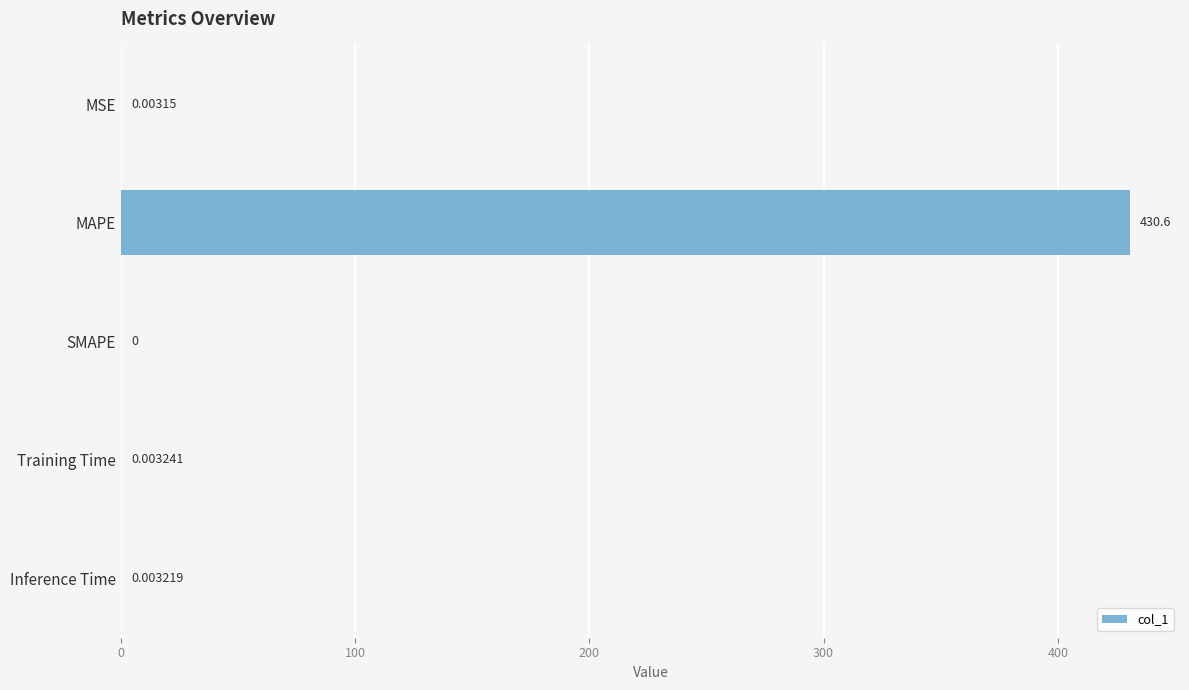

What is the sum of all values?

430.6